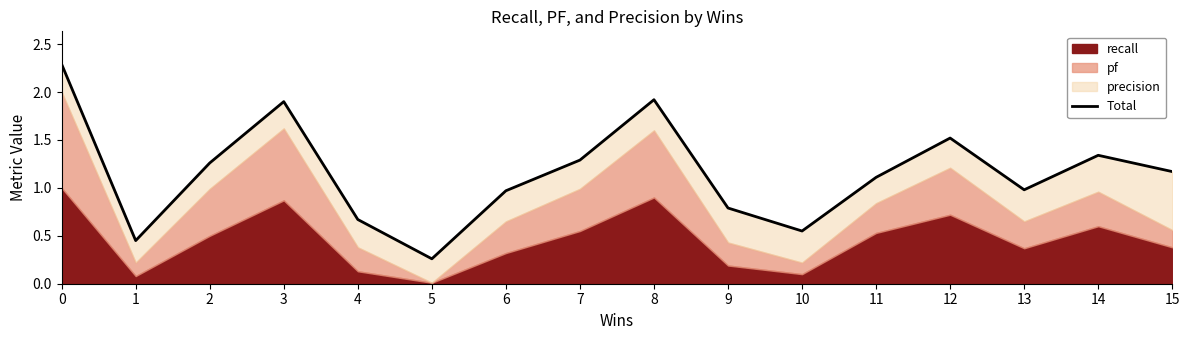

Reading right to left, what are all the values shown in this chart?

15=1.2	14=1.3	13=1.0	12=1.5	11=1.1	10=0.6	9=0.8	8=1.9	7=1.3	6=1.0	5=0.3	4=0.7	3=1.9	2=1.3	1=0.5	0=2.3